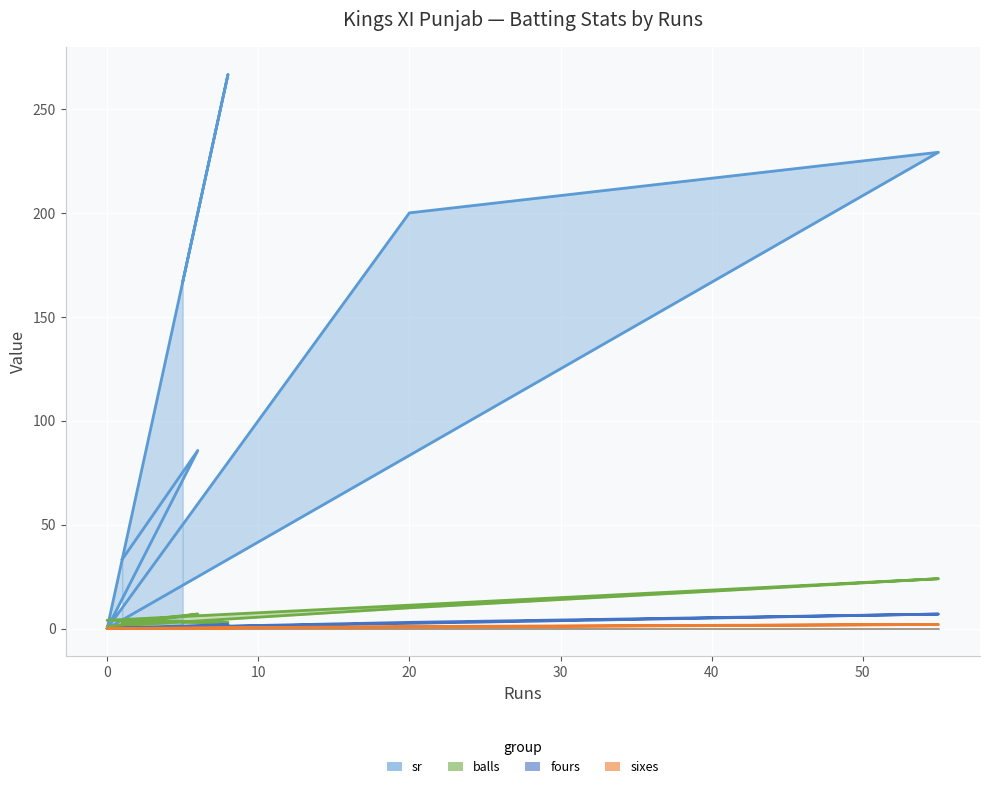

Reading right to left, list all the values displayed in this chart.

sr: 5=166.7	8=266.7	0=0.0	55=229.2	20=200.0	0=0.0	6=85.7	1=33.3
balls: 5=3.0	8=3.0	0=4.0	55=24.0	20=10.0	0=1.0	6=7.0	1=3.0
fours: 5=0.0	8=2.0	0=0.0	55=7.0	20=3.0	0=0.0	6=1.0	1=0.0
sixes: 5=0.0	8=0.0	0=0.0	55=2.0	20=1.0	0=0.0	6=0.0	1=0.0